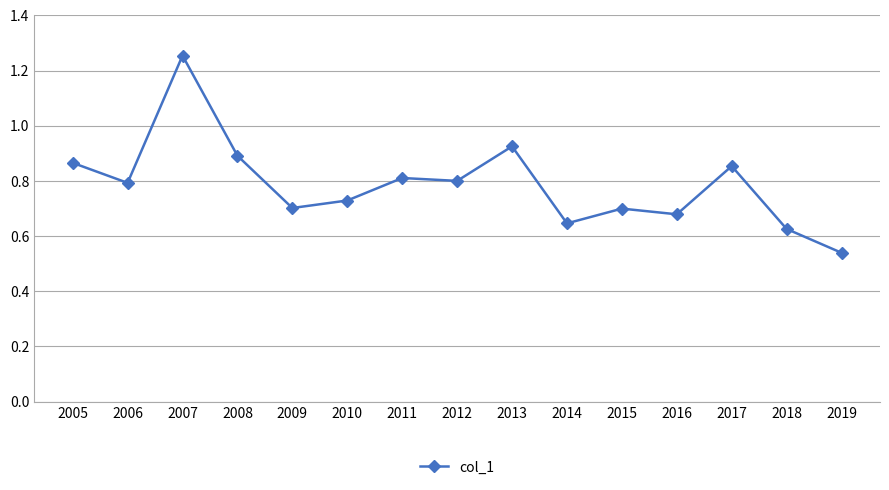

What is the change in value from 2008 to 2010?

-0.2